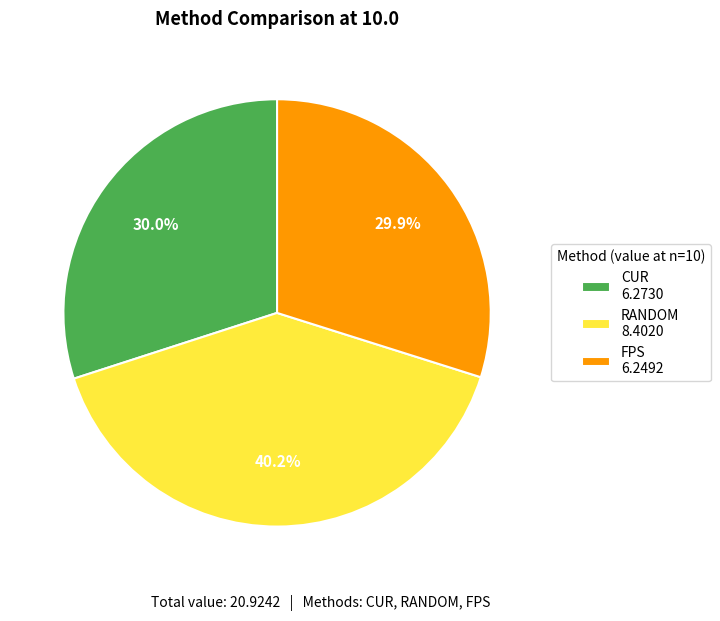

The RANDOM slice represents 52% of the pie. True or false?

False